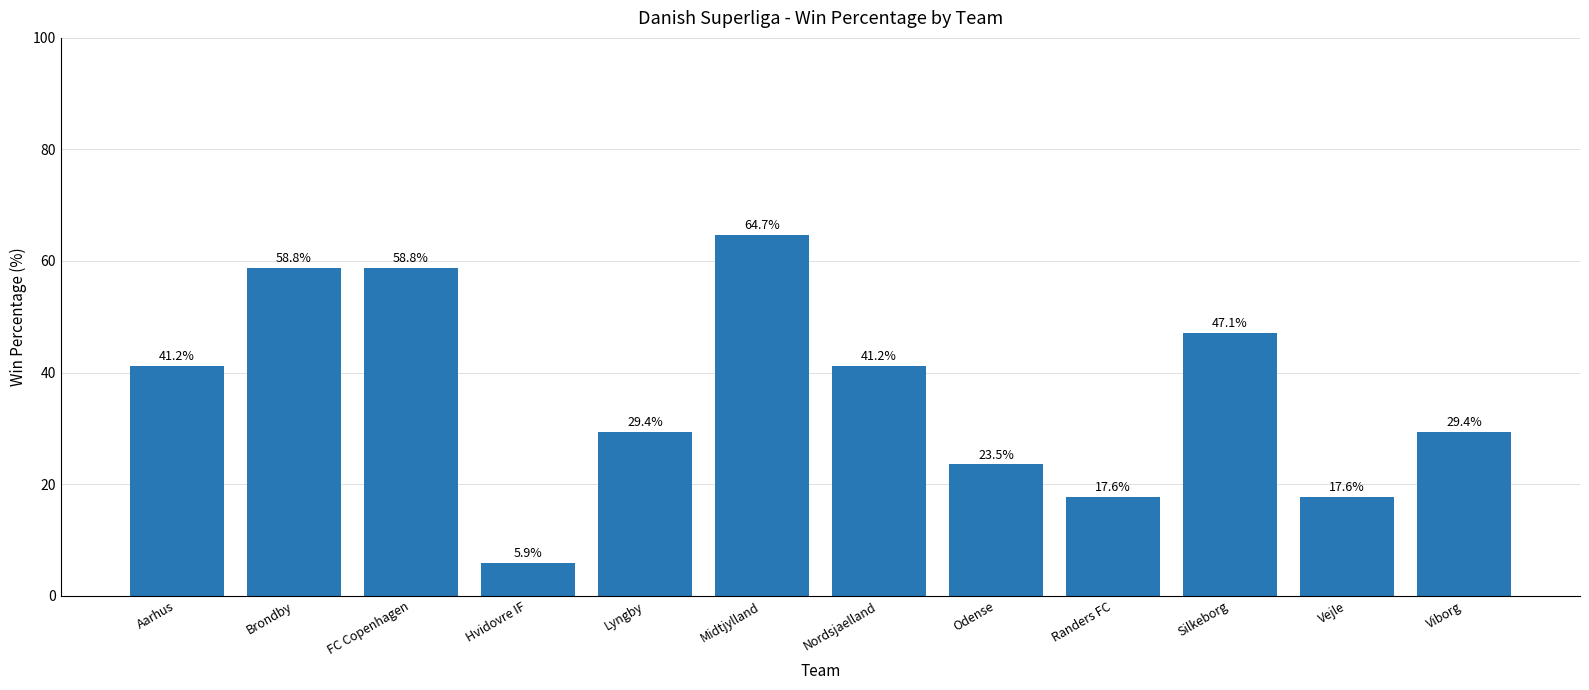

Does the chart contain stacked bars?

No